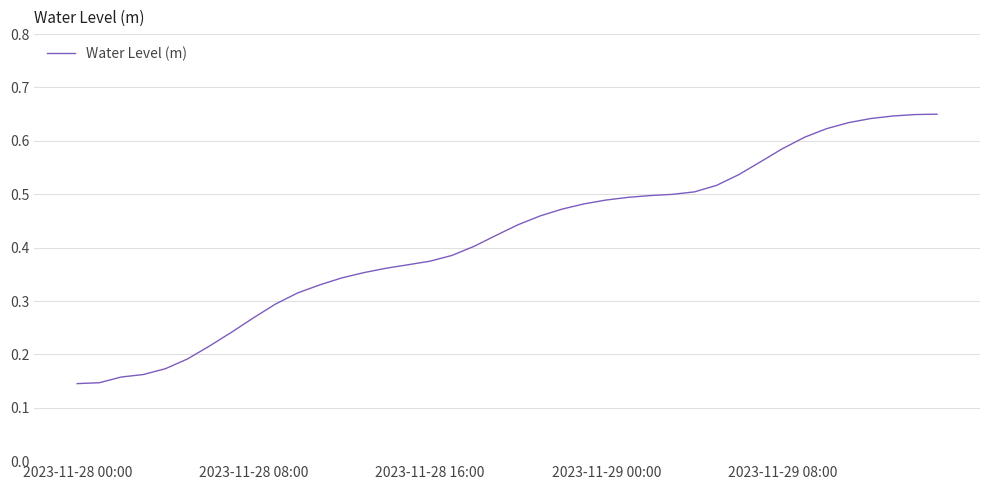

Does the chart have visible grid lines?

Yes